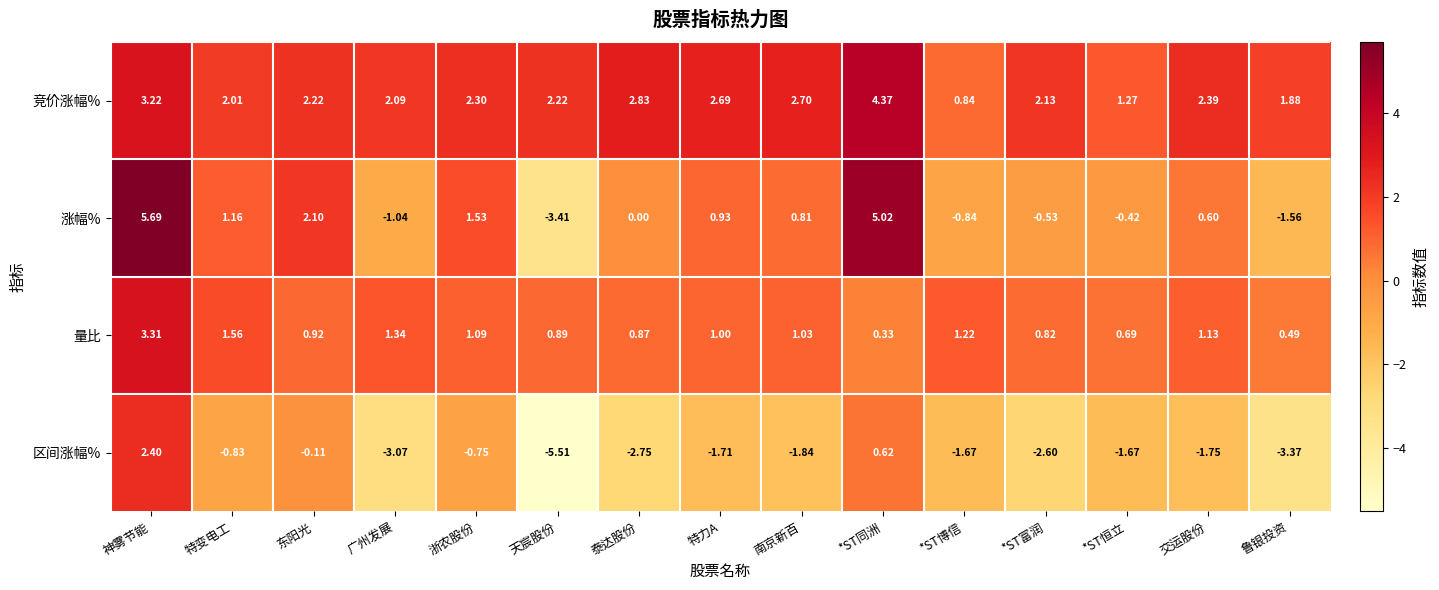

Which category has the highest value across all series?

神雾节能